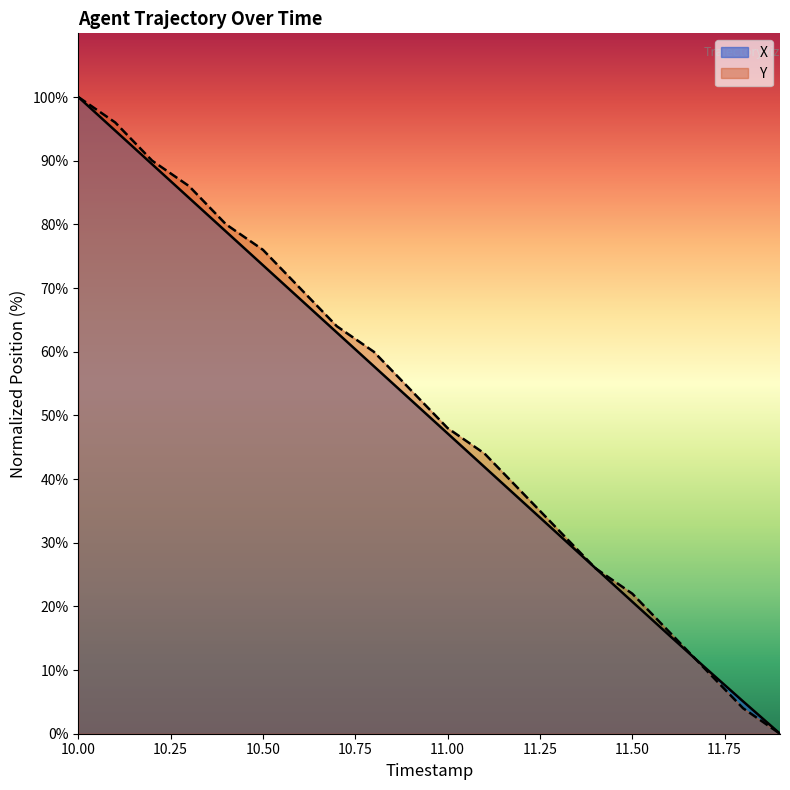

What is the label of the 1st point from the left?

10.0